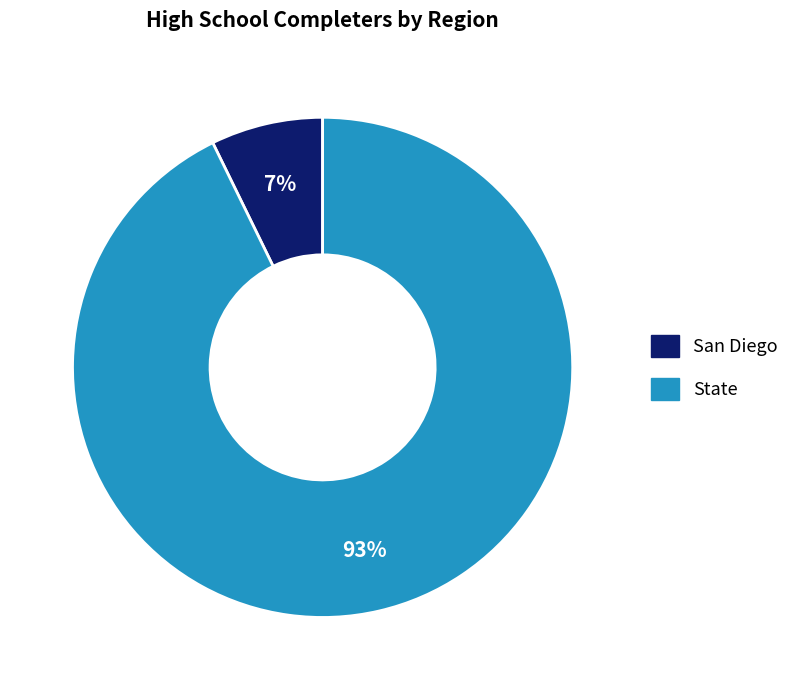

Combined, do San Diego and State account for over 50%?

Yes